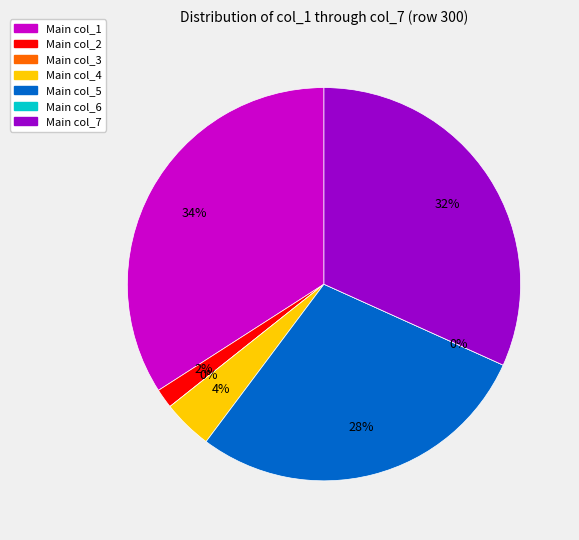

What is the largest slice in the pie chart?

col_1